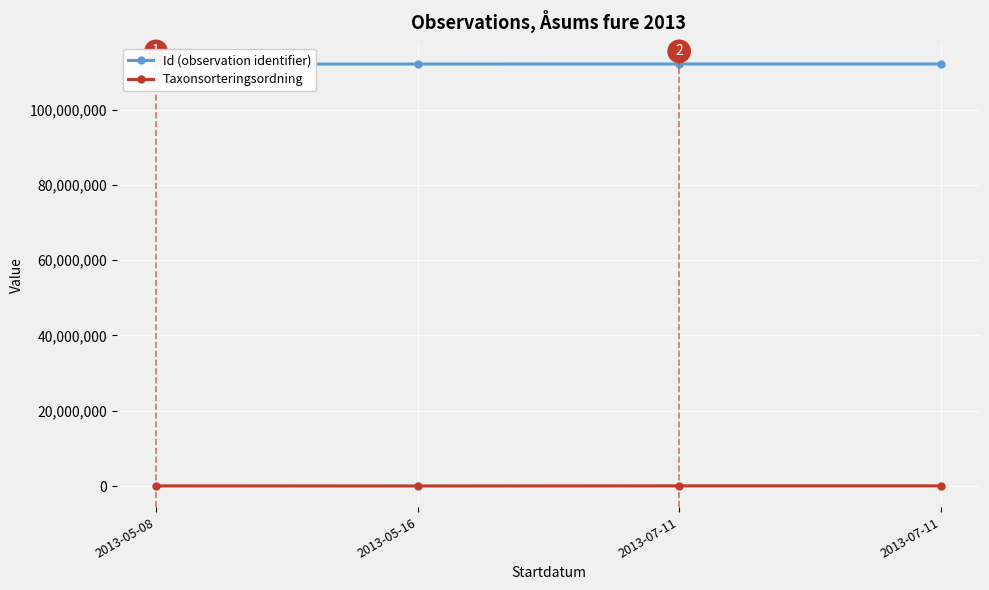

The value of Taxonsorteringsordning at 2013-05-16 is 4755. True or false?

True